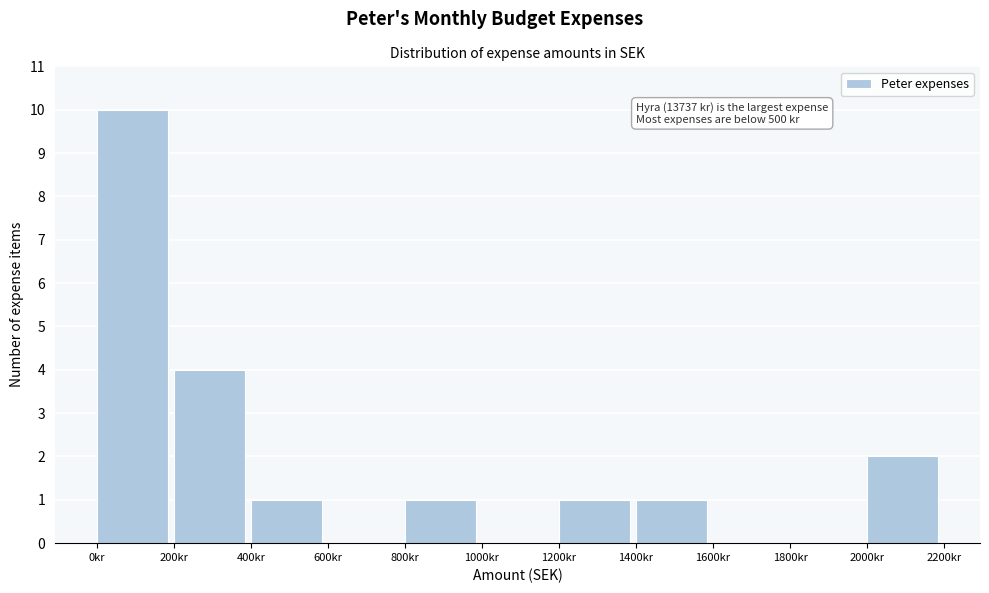

Over which range of the x-axis is the bar tallest?

0 to 200